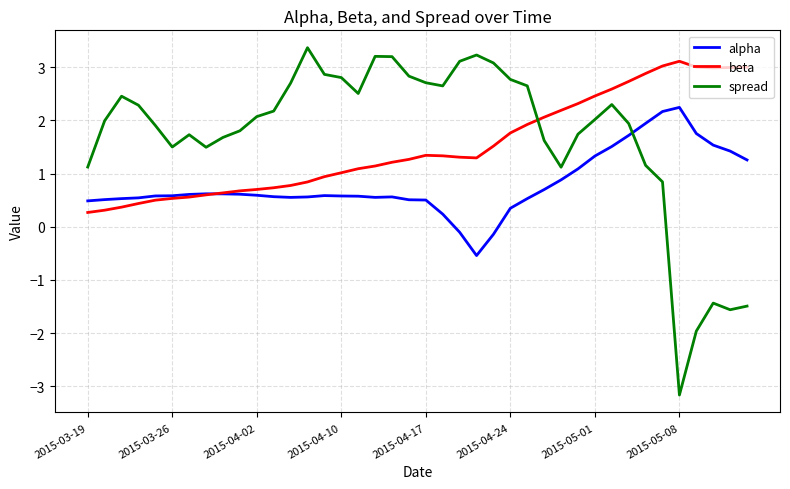

Which series has the largest range (max minus min)?

spread